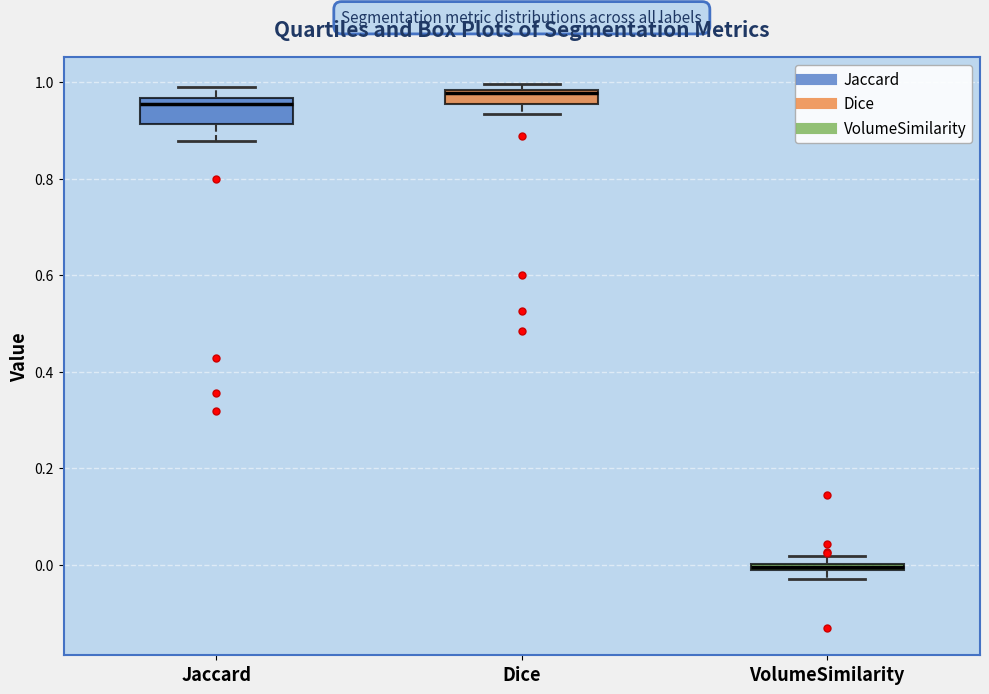

Which box's median line is the highest?

Dice